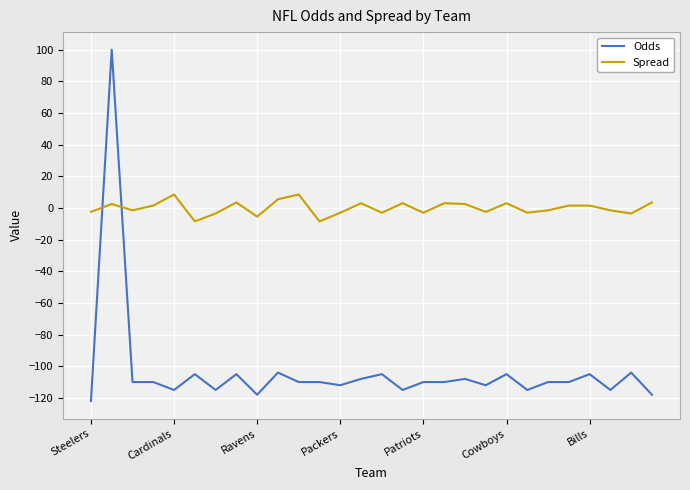

Which series has the largest range (max minus min)?

Odds